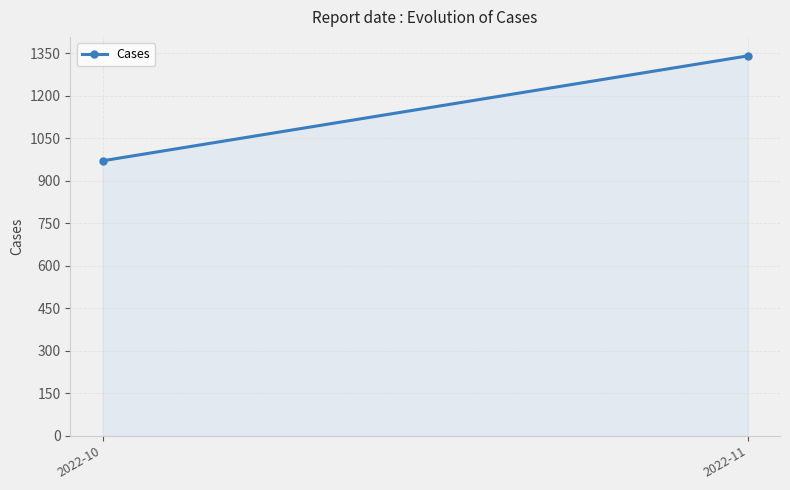

Count the values in the range 970 to 1340.

2